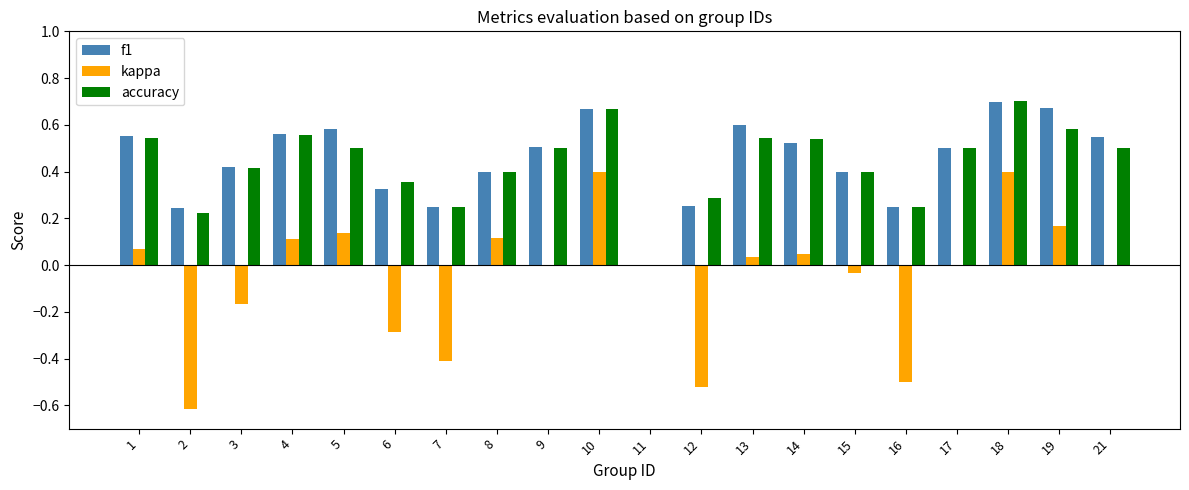

How many f1 values are between 0 and 1?

20